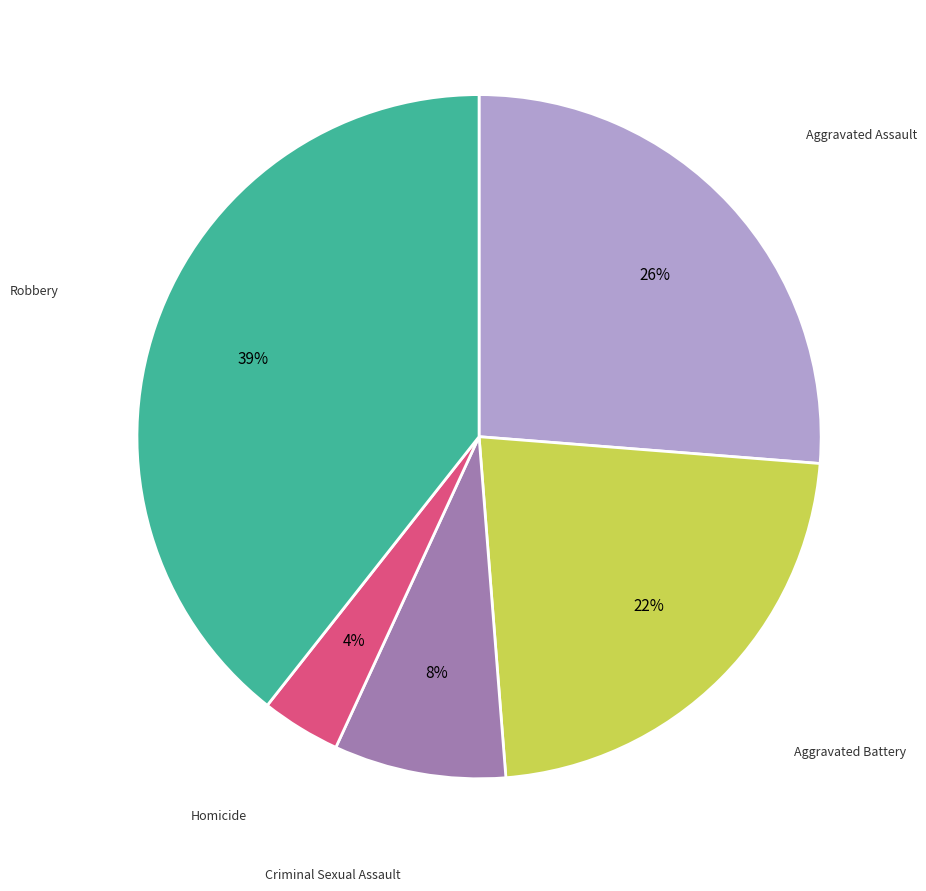

Is there any slice that represents more than half of the pie?

No